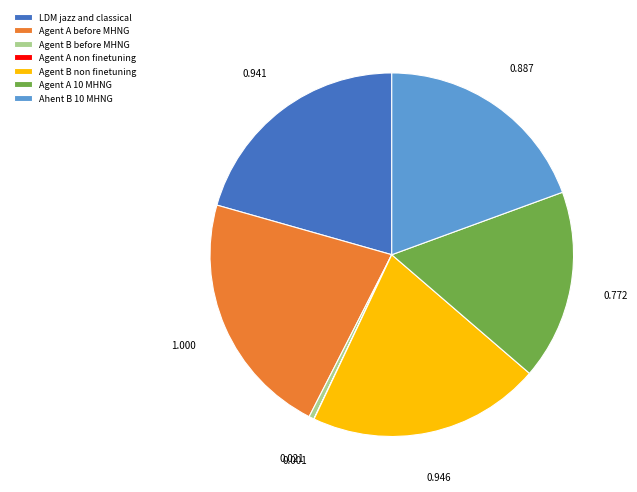

True or false: Agent A before MHNG accounts for 22% of the total.

True